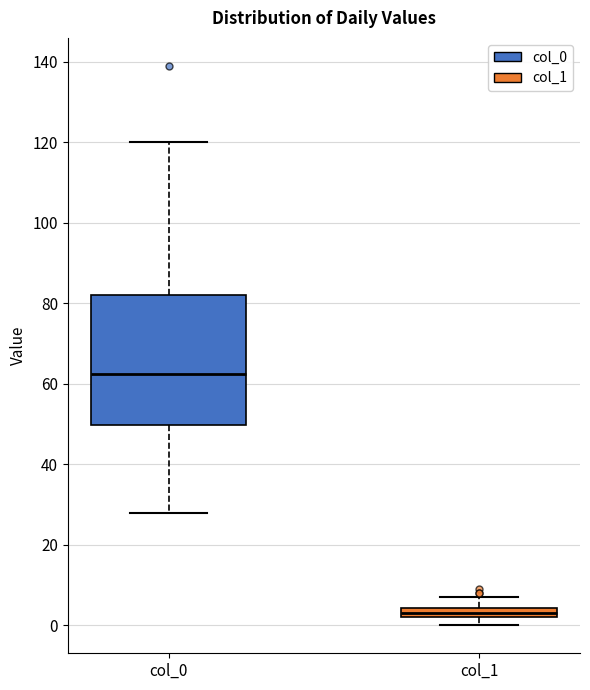

Which box's median line is the lowest?

col_1